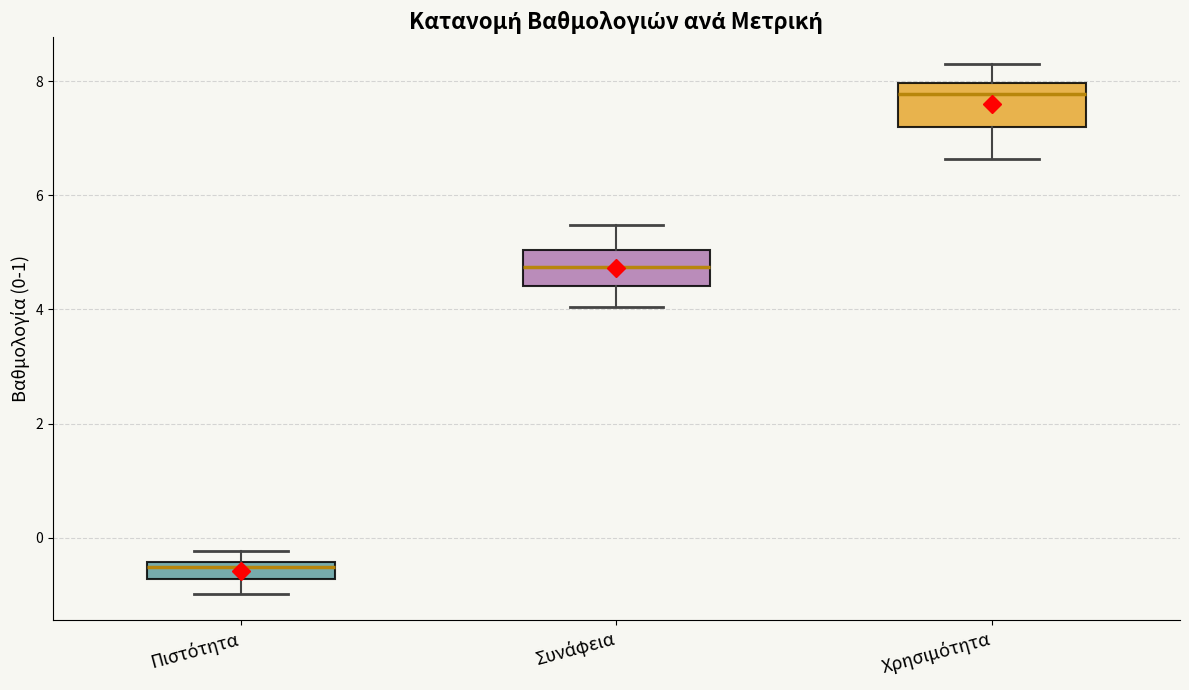

Where is the upper edge of the box for Συνάφεια on the y-axis? The values are not printed on the chart, so give them approximately, as read against the axis.

5.0